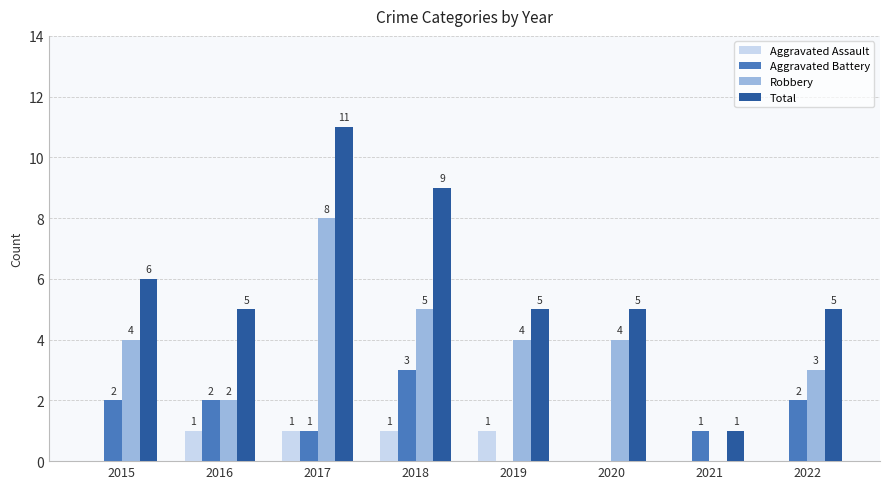

True or false: Aggravated Battery has a value of 0 at 2020.

True